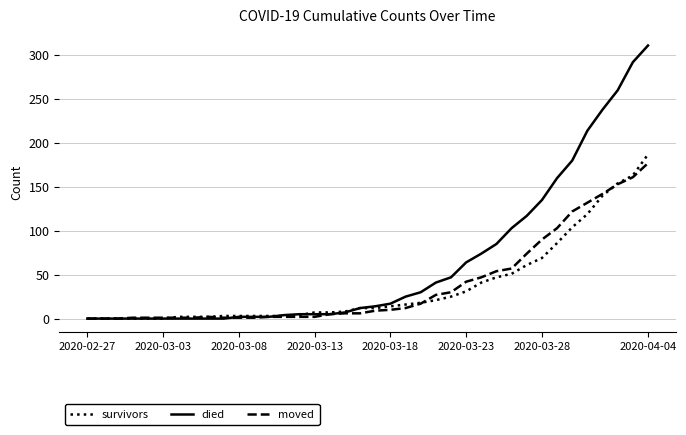

Which series has the largest range (max minus min)?

died